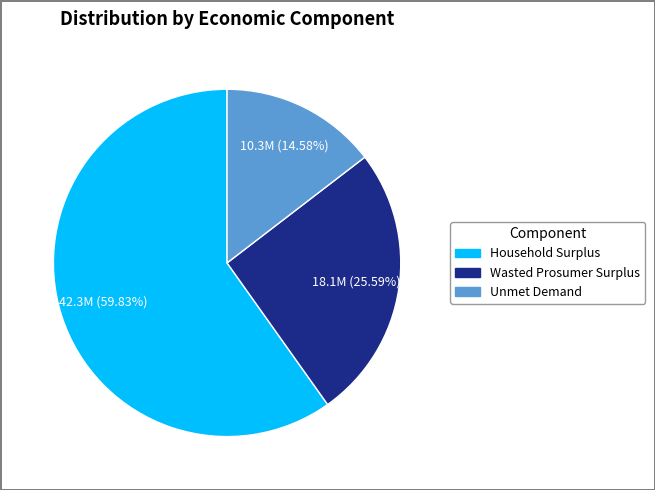

Which category accounts for the majority?

Household Surplus